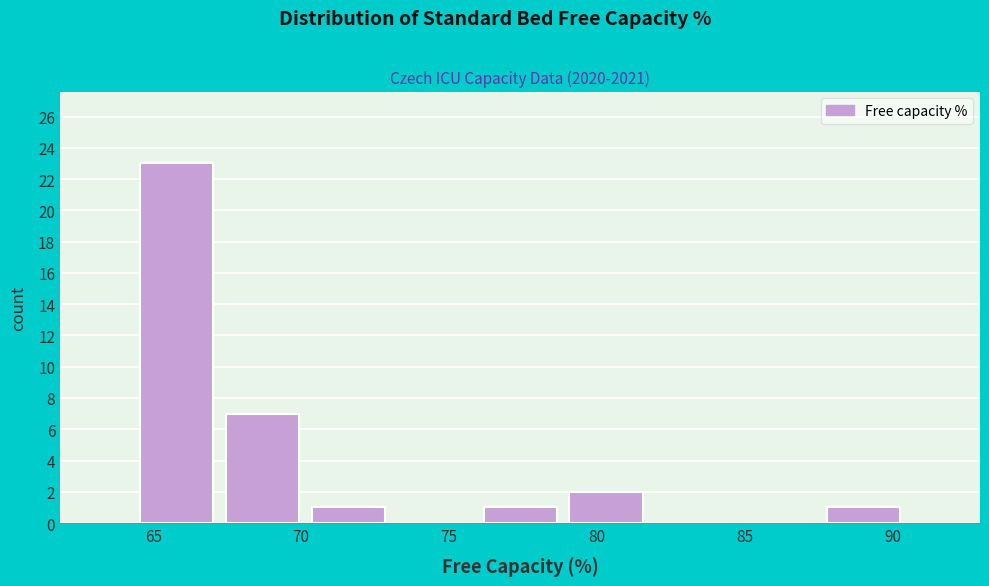

Reading left to right, transcribe this chart: for each bar, give the range it covers on the x-axis and its height. Neither the bar edges nor the heights are printed on the chart, so give them approximately, as read against the axes.

64.5 to 67.0: 23
67.0 to 70.0: 7
70.0 to 73.0: 1
73.0 to 76.0: 0
76.0 to 79.0: 1
79.0 to 82.0: 2
82.0 to 84.5: 0
84.5 to 87.5: 0
87.5 to 90.5: 1